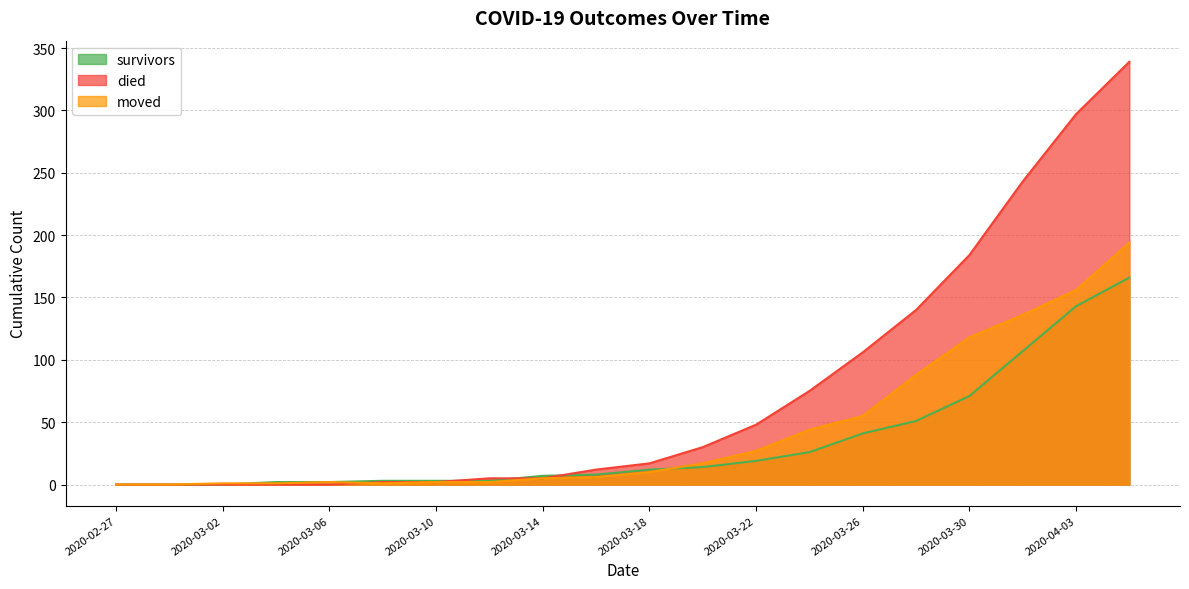

The moved series shows 88 at 2020-03-28. True or false?

True